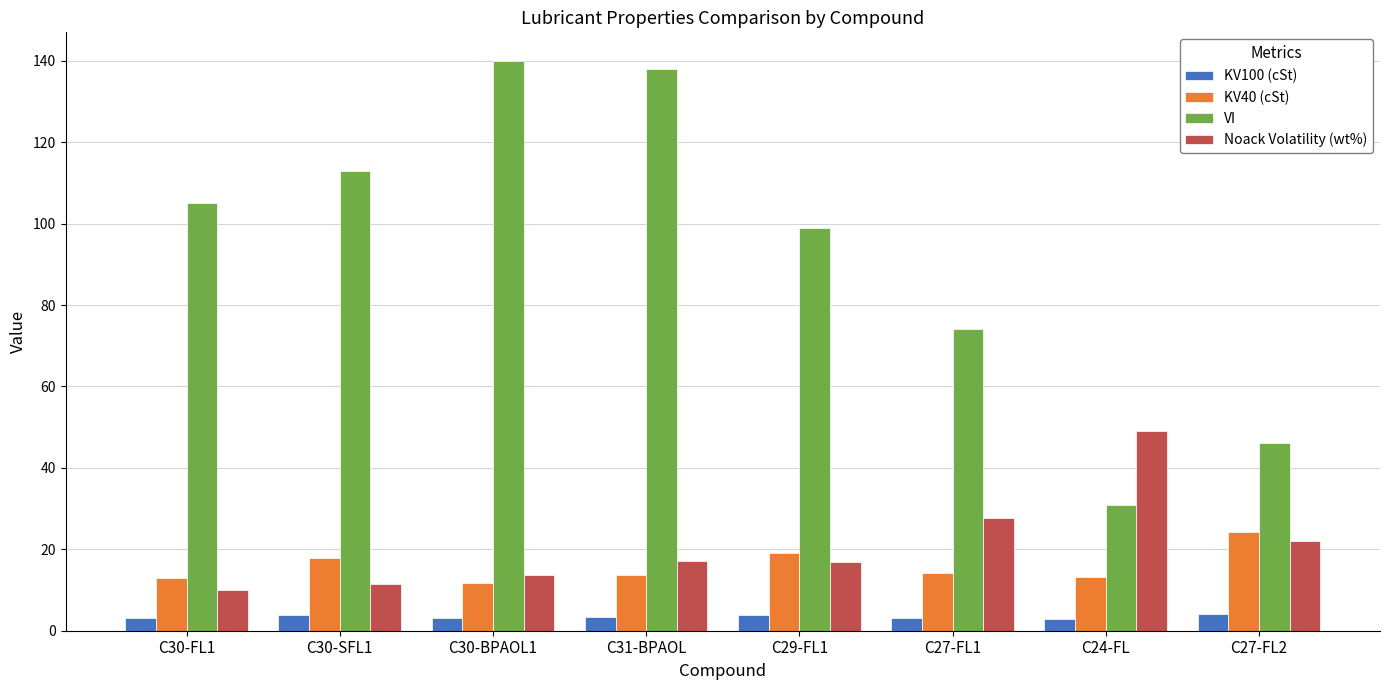

At C29-FL1, list the series in order from smallest to largest.

KV100 (cSt), Noack Volatility (wt%), KV40 (cSt), VI